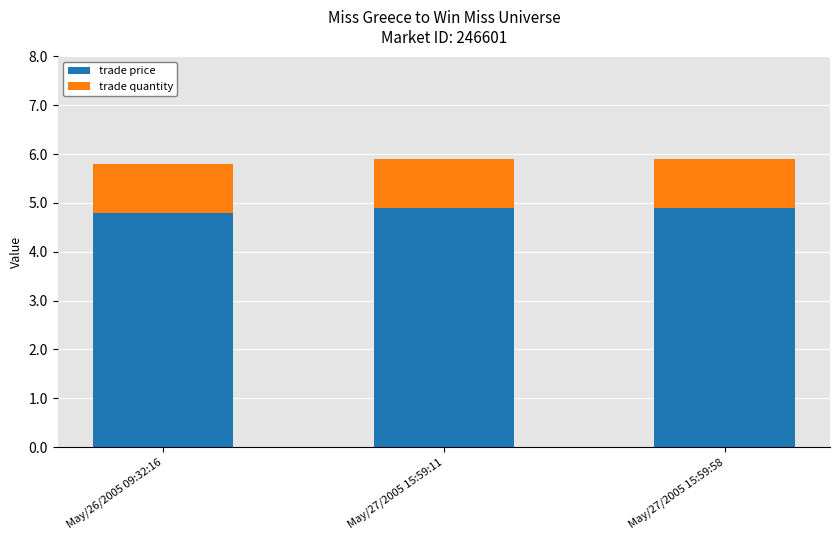

How many bars are there in total?

3